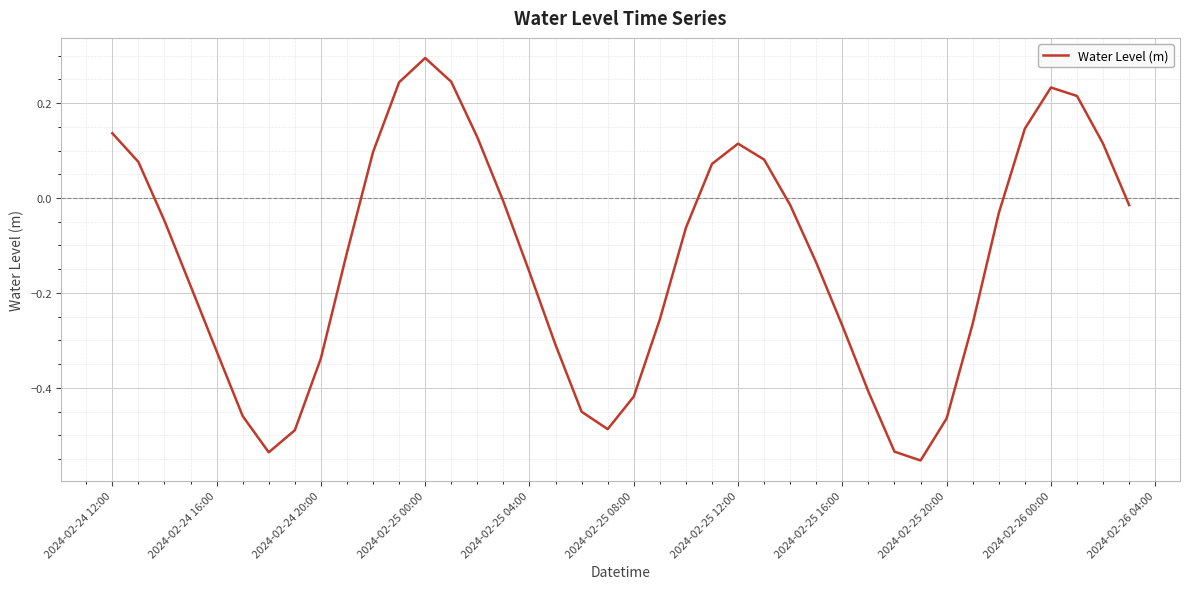

What is the difference between the second highest and second lowest values?

0.8